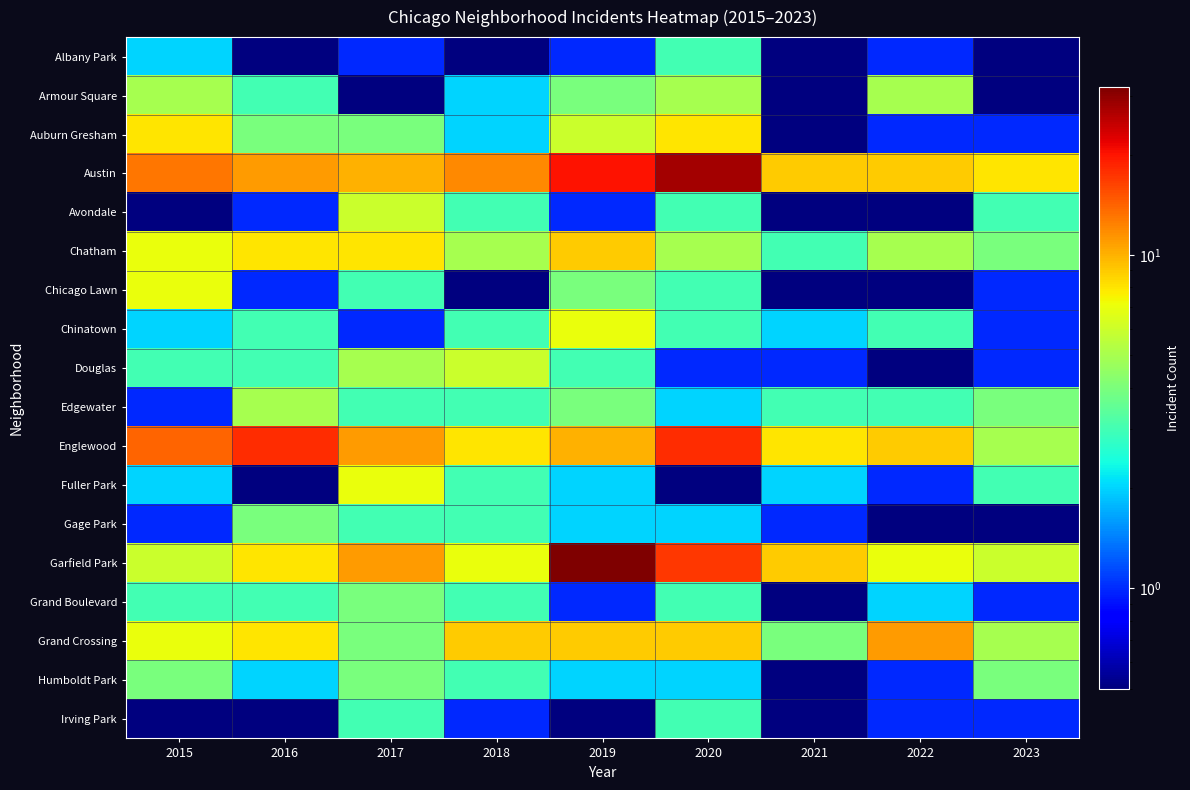

Reading left to right, what are all the values shown in this chart?

Albany Park: 2015=2.0	2016=0.1	2017=1.0	2018=0.1	2019=1.0	2020=3.0	2021=0.1	2022=1.0	2023=0.1
Armour Square: 2015=5.0	2016=3.0	2017=0.1	2018=2.0	2019=4.0	2020=5.0	2021=0.1	2022=5.0	2023=0.1
Auburn Gresham: 2015=8.0	2016=4.0	2017=4.0	2018=2.0	2019=6.0	2020=8.0	2021=0.1	2022=1.0	2023=1.0
Austin: 2015=13.0	2016=11.0	2017=10.0	2018=12.0	2019=20.0	2020=28.0	2021=9.0	2022=9.0	2023=8.0
Avondale: 2015=0.1	2016=1.0	2017=6.0	2018=3.0	2019=1.0	2020=3.0	2021=0.1	2022=0.1	2023=3.0
Chatham: 2015=7.0	2016=8.0	2017=8.0	2018=5.0	2019=9.0	2020=5.0	2021=3.0	2022=5.0	2023=4.0
Chicago Lawn: 2015=7.0	2016=1.0	2017=3.0	2018=0.1	2019=4.0	2020=3.0	2021=0.1	2022=0.1	2023=1.0
Chinatown: 2015=2.0	2016=3.0	2017=1.0	2018=3.0	2019=7.0	2020=3.0	2021=2.0	2022=3.0	2023=1.0
Douglas: 2015=3.0	2016=3.0	2017=5.0	2018=6.0	2019=3.0	2020=1.0	2021=1.0	2022=0.1	2023=1.0
Edgewater: 2015=1.0	2016=5.0	2017=3.0	2018=3.0	2019=4.0	2020=2.0	2021=3.0	2022=3.0	2023=4.0
Englewood: 2015=14.0	2016=18.0	2017=11.0	2018=8.0	2019=10.0	2020=18.0	2021=8.0	2022=9.0	2023=5.0
Fuller Park: 2015=2.0	2016=0.1	2017=7.0	2018=3.0	2019=2.0	2020=0.1	2021=2.0	2022=1.0	2023=3.0
Gage Park: 2015=1.0	2016=4.0	2017=3.0	2018=3.0	2019=2.0	2020=2.0	2021=1.0	2022=0.1	2023=0.1
Garfield Park: 2015=6.0	2016=8.0	2017=11.0	2018=7.0	2019=32.0	2020=17.0	2021=9.0	2022=7.0	2023=6.0
Grand Boulevard: 2015=3.0	2016=3.0	2017=4.0	2018=3.0	2019=1.0	2020=3.0	2021=0.1	2022=2.0	2023=1.0
Grand Crossing: 2015=7.0	2016=8.0	2017=4.0	2018=9.0	2019=9.0	2020=9.0	2021=4.0	2022=11.0	2023=5.0
Humboldt Park: 2015=4.0	2016=2.0	2017=4.0	2018=3.0	2019=2.0	2020=2.0	2021=0.1	2022=1.0	2023=4.0
Irving Park: 2015=0.1	2016=0.1	2017=3.0	2018=1.0	2019=0.1	2020=3.0	2021=0.1	2022=1.0	2023=1.0